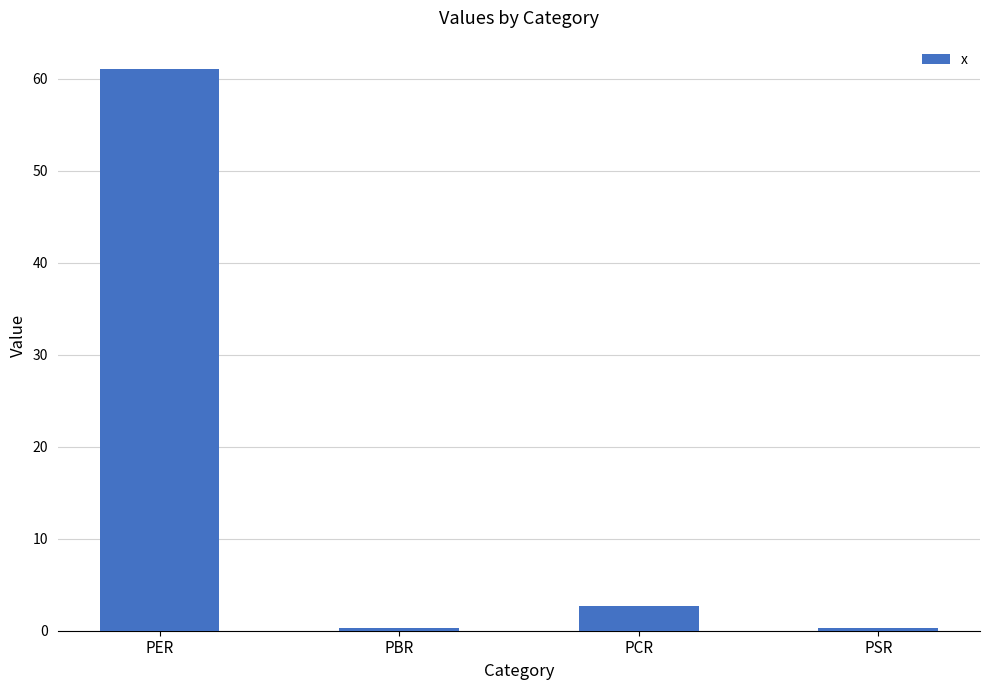

Does the chart contain any negative values?

No